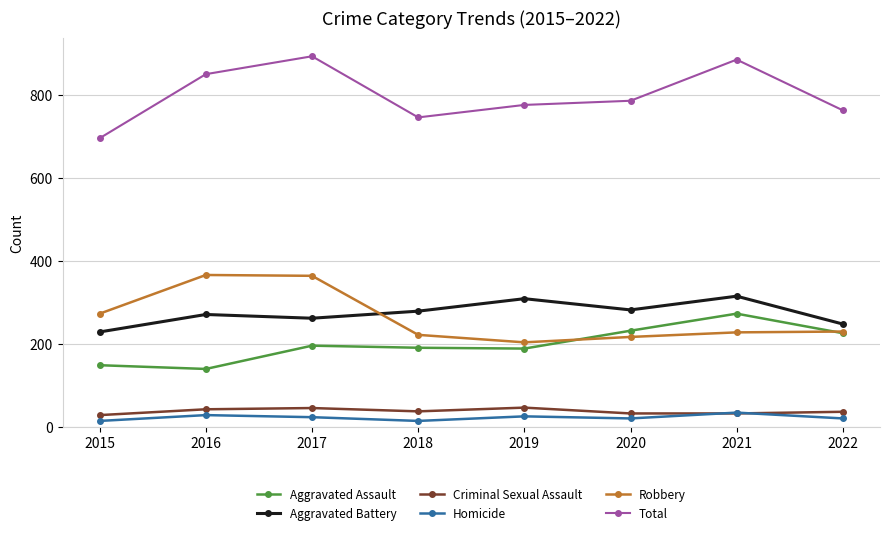

Is it true that Aggravated Battery equals 229 at 2015?

True